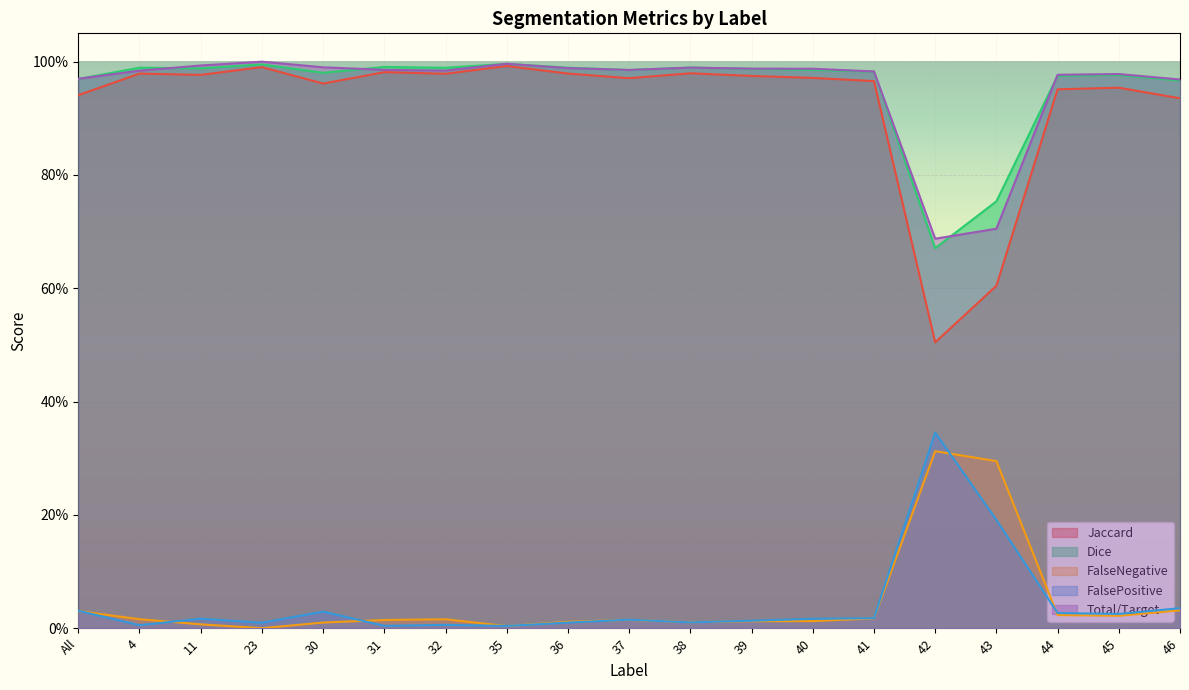

What is the label of the 1st point from the left?

All